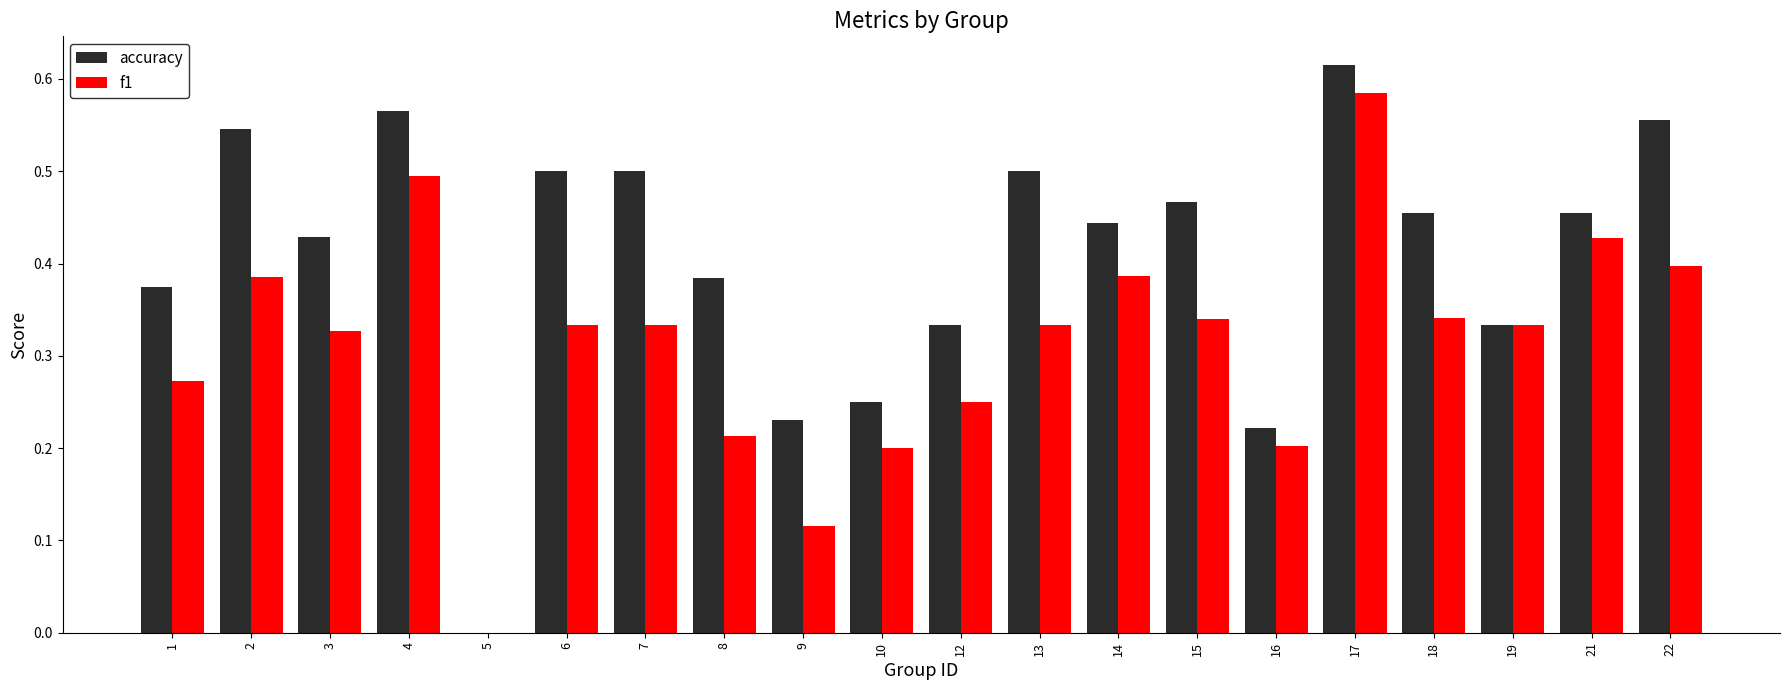

Which label corresponds to the largest value in the chart?

17